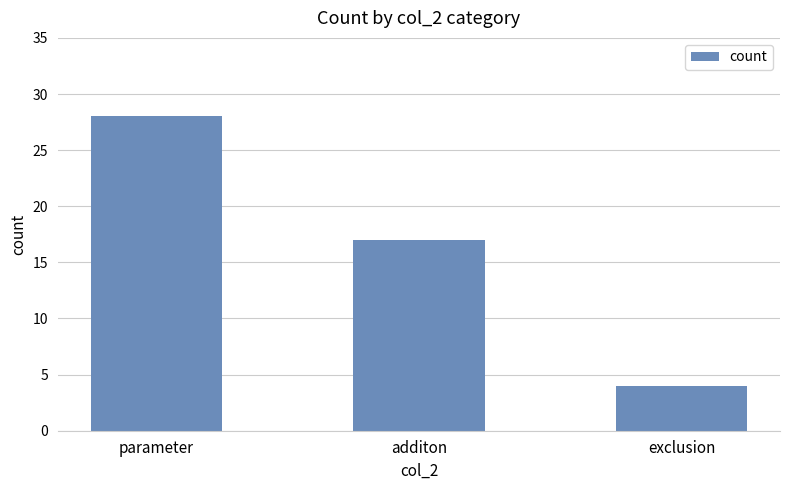

Reading right to left, transcribe all the data shown in this chart.

4	17	28